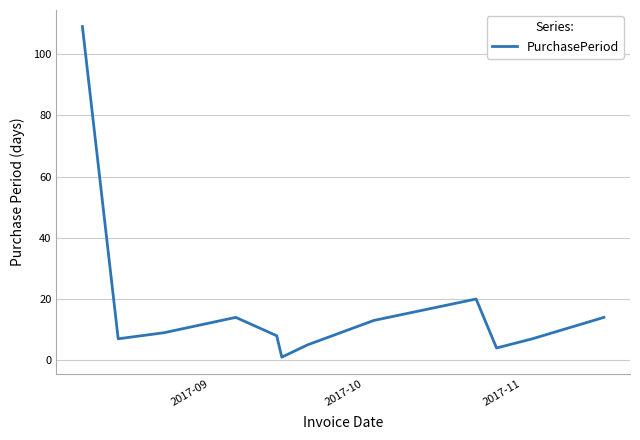

How many series are shown in this chart?

1